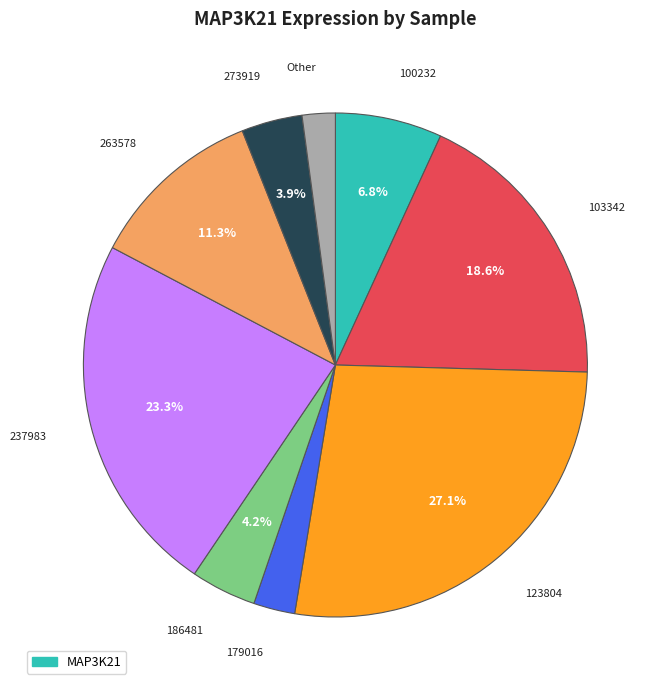

Is there a majority slice in this chart?

No